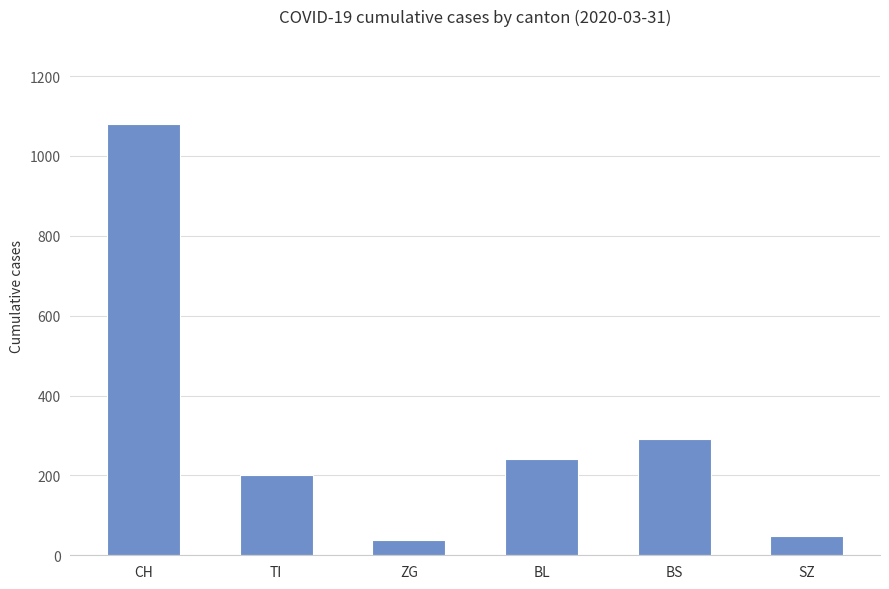

Are the bars grouped side by side (vs. stacked)?

No